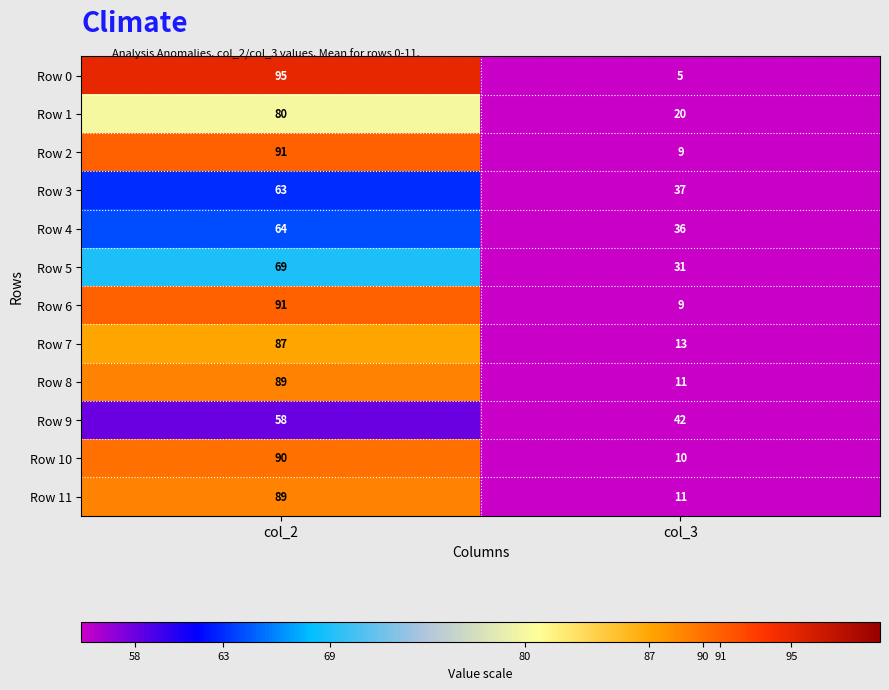

The value of Row 1 at col_2 is 80. True or false?

True